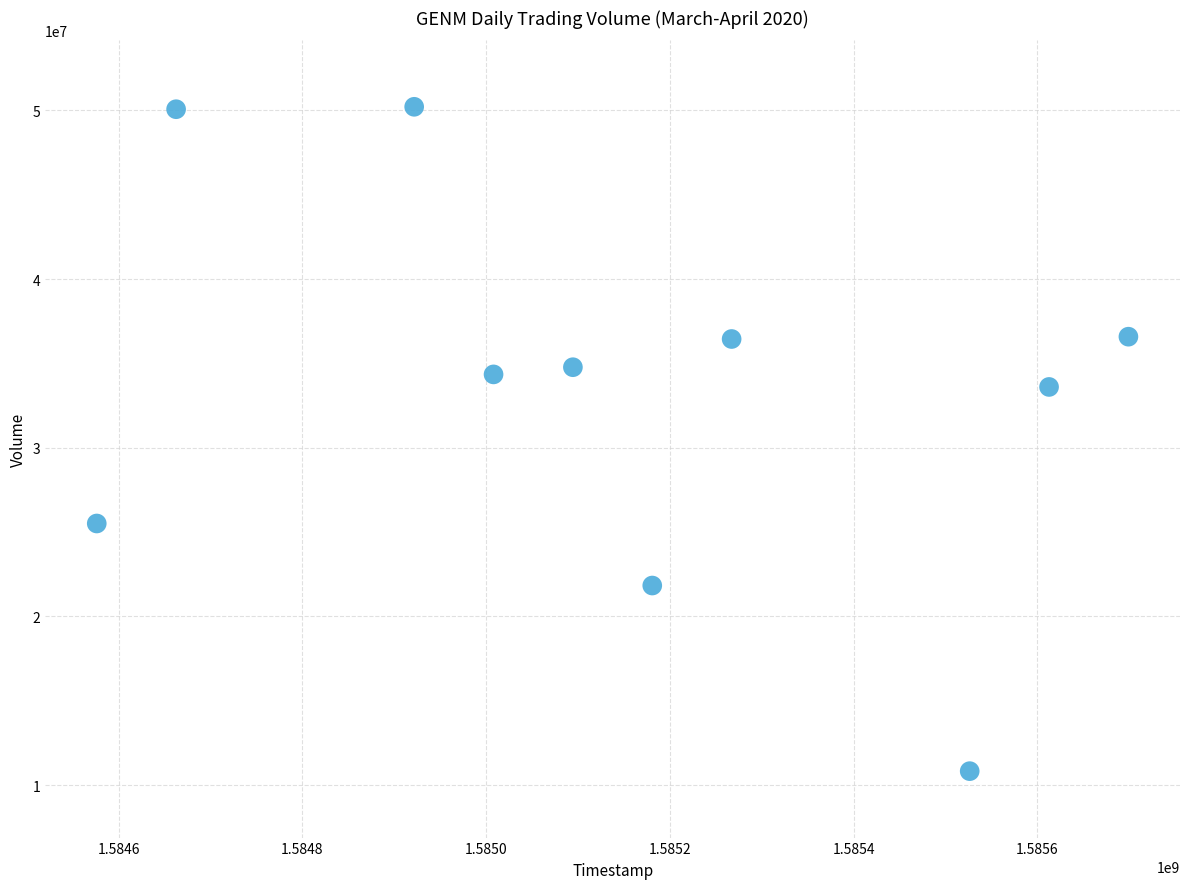

What Y value in the scatter plot is closest to 30517650?

33602100